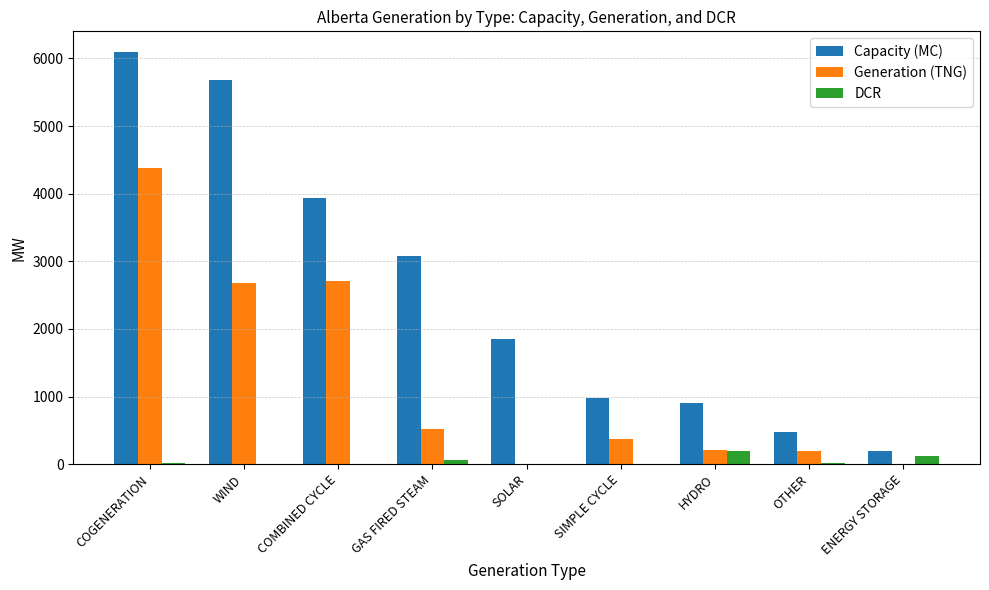

At which category is the sum across all series the highest?

COGENERATION